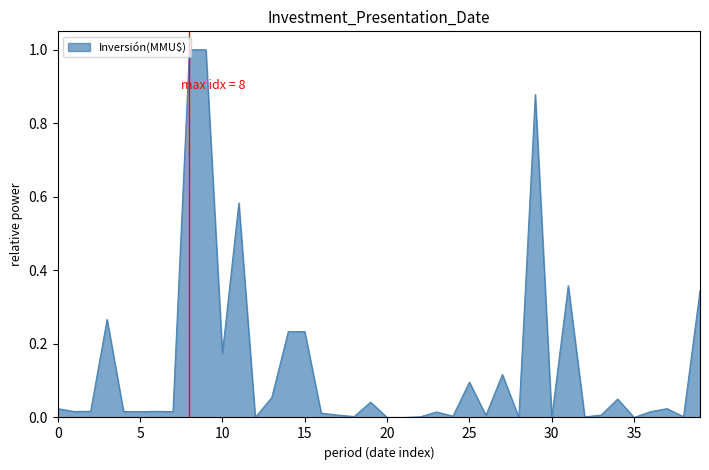

True or false: there are more than 2 points higher than both neighbors.

True